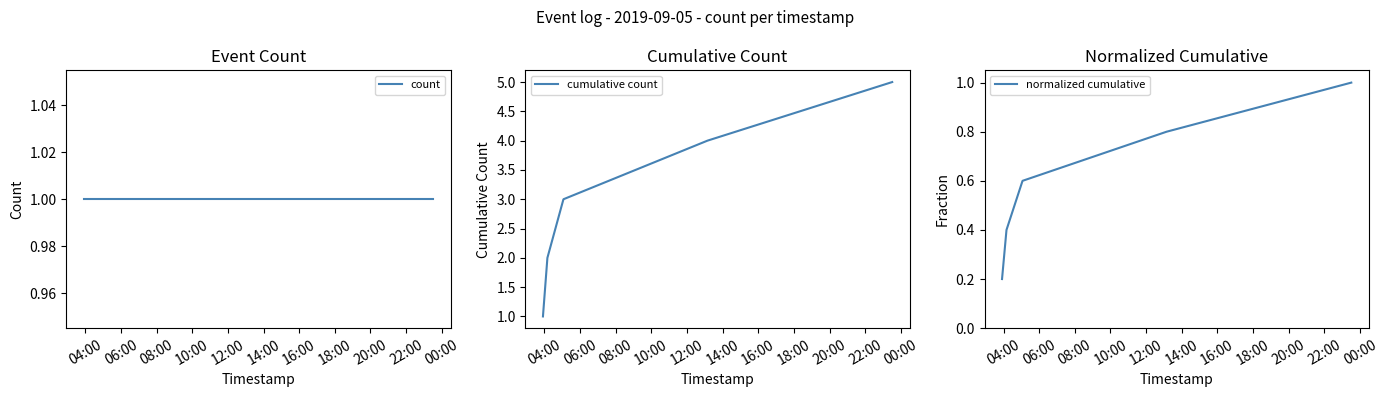

What are all the series names shown in the legend?

count, cumulative count, normalized cumulative